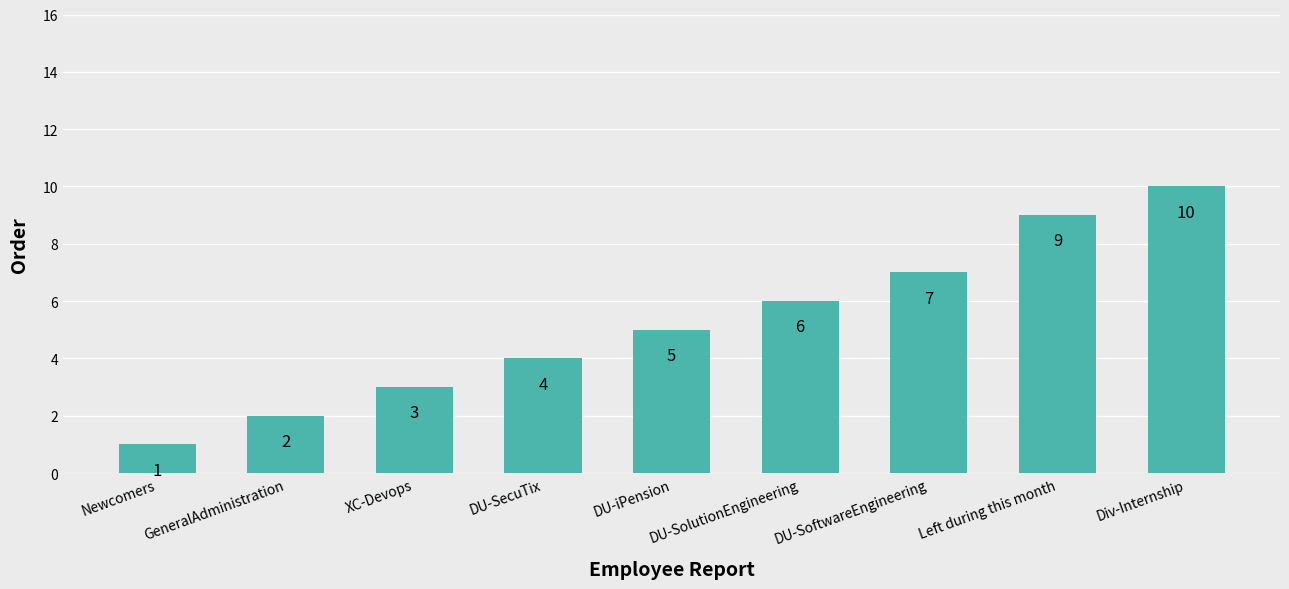

What is the minimum value shown in the chart?

1